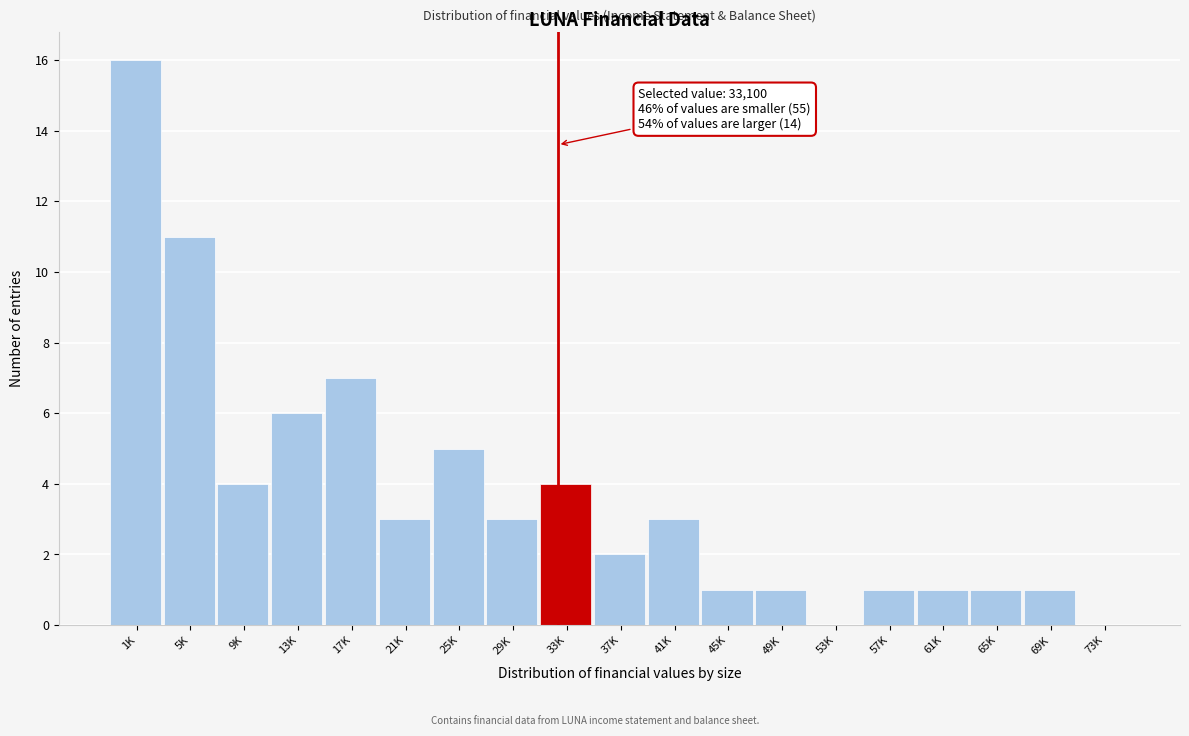

Reading left to right, what are all the values shown in this chart?

1K=16	5K=11	9K=4	13K=6	17K=7	21K=3	25K=5	29K=3	33K=4	37K=2	41K=3	45K=1	49K=1	53K=0	57K=1	61K=1	65K=1	69K=1	73K=0